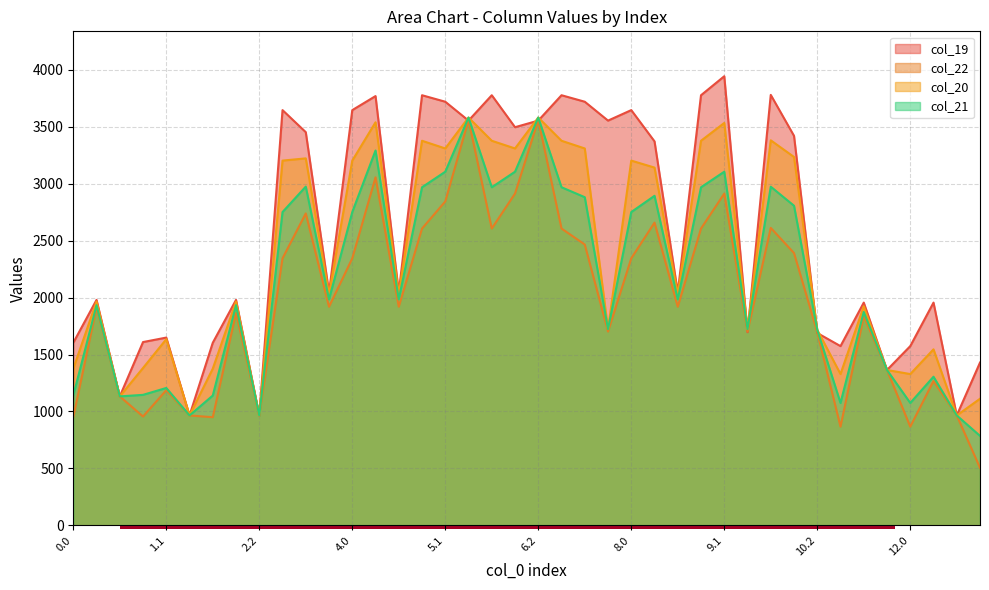

Where do col_19 and col_22 first cross each other?

5.1 and 5.2